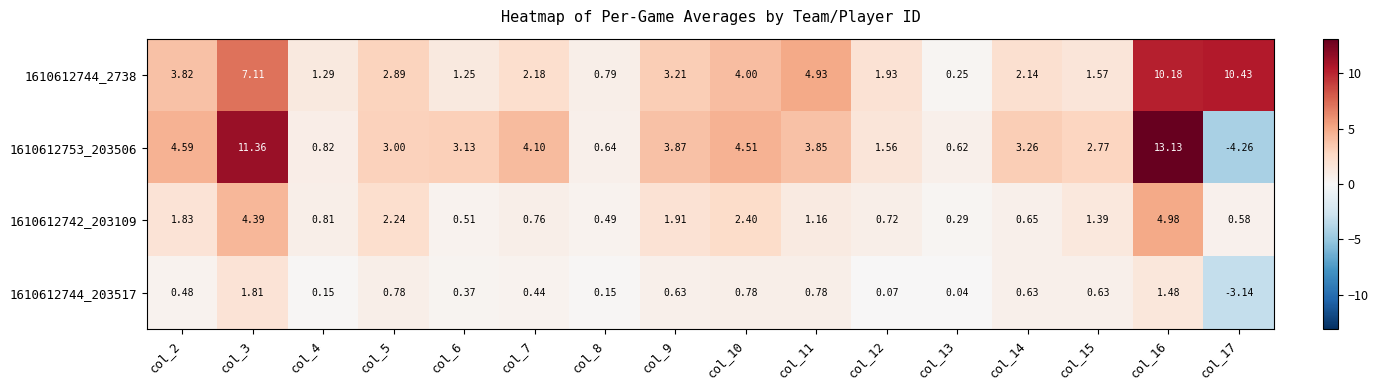

Is the value of 1610612742_203109 at col_17 greater than the value of 1610612744_203517 at col_4?

Yes